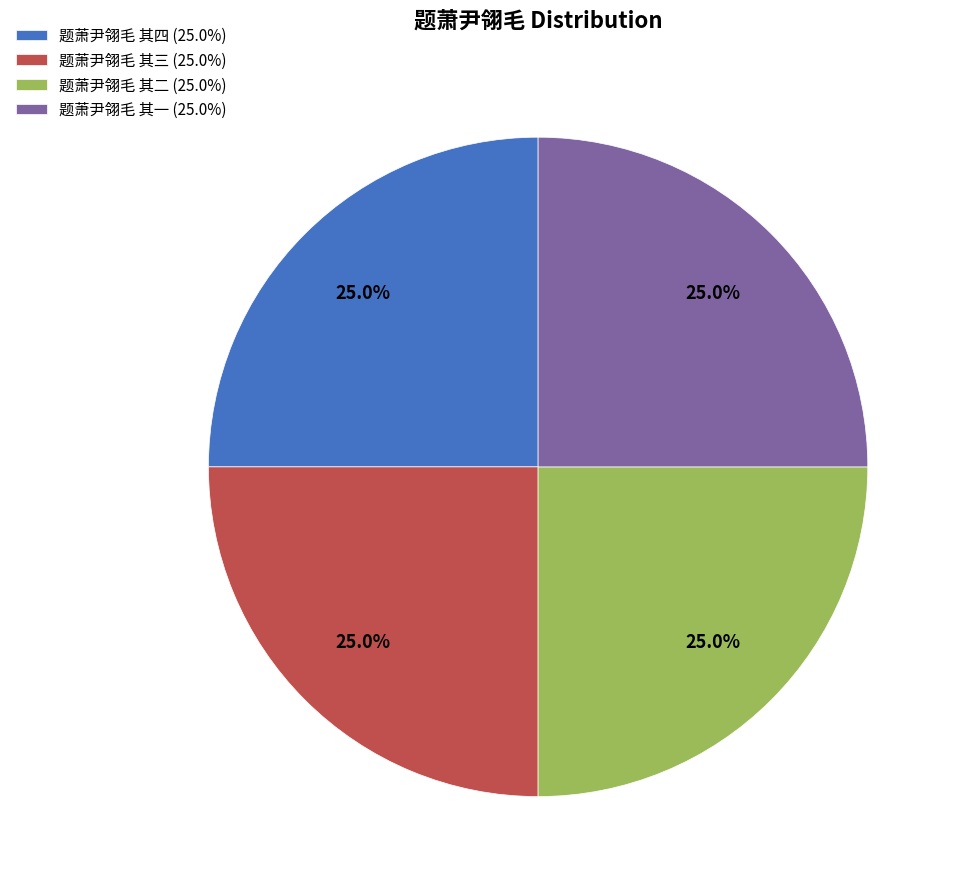

Is it true that 题萧尹翎毛 其四 is 25% of the pie?

True